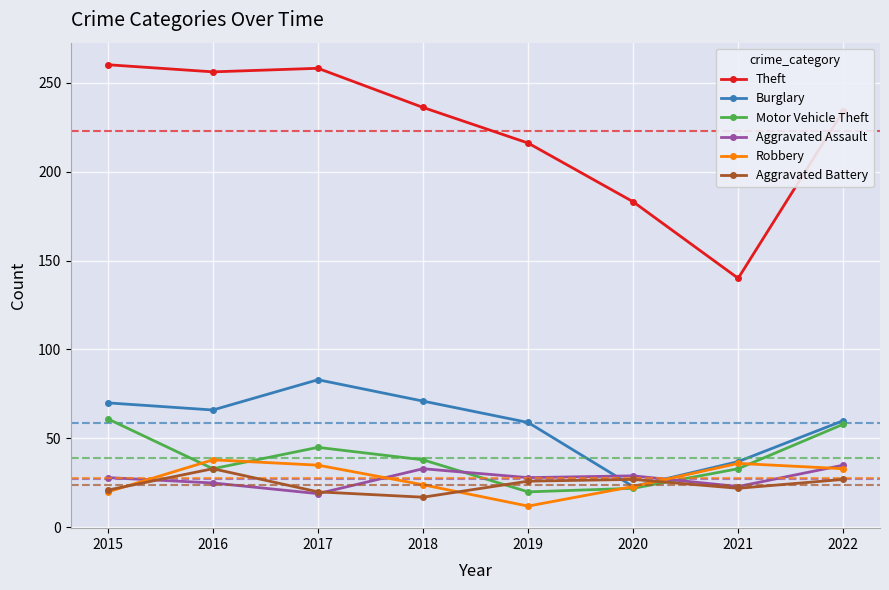

What is the value of the Aggravated Assault point at the 6th from the left?

29